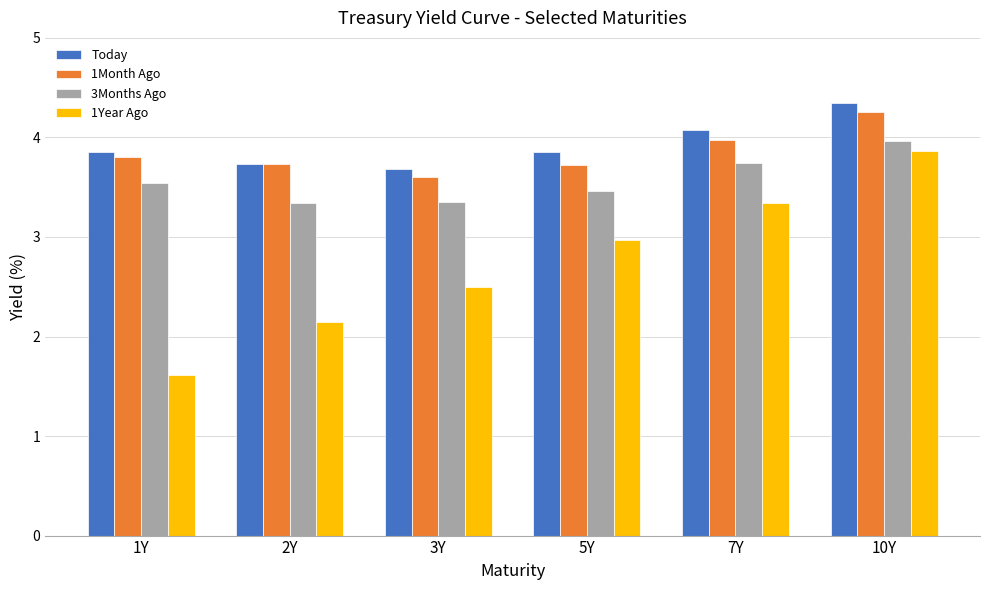

Does the chart contain any negative values?

No